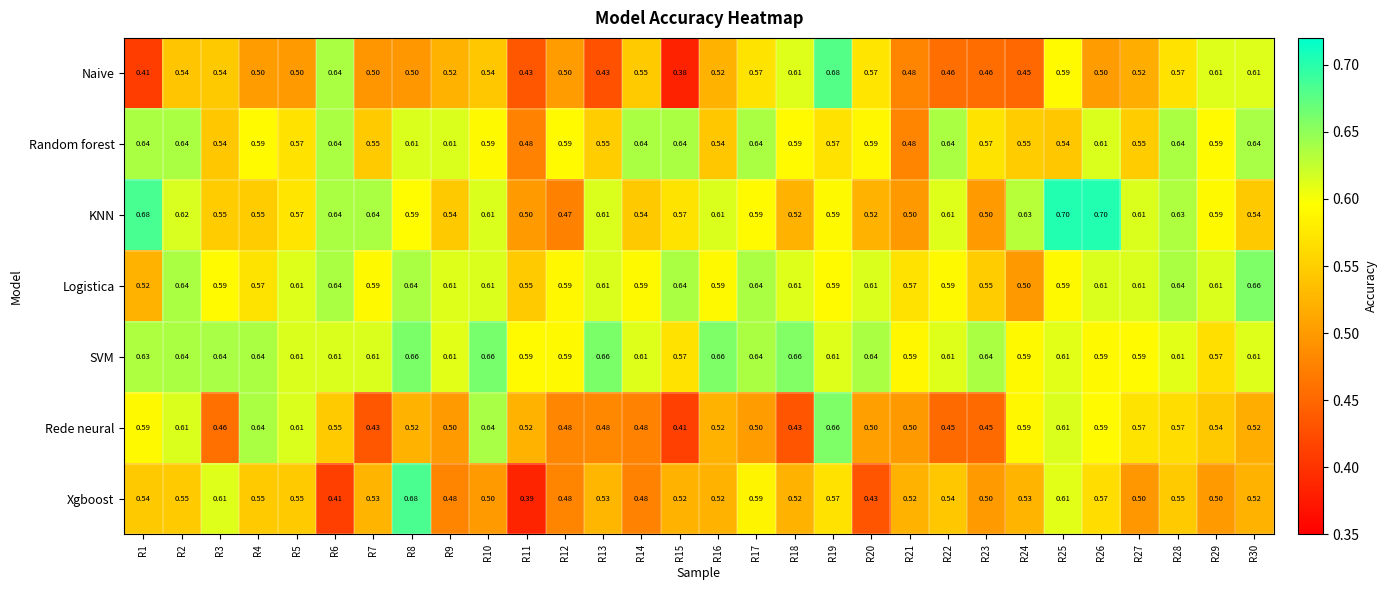

At which category does the chart reach its minimum across all series?

R15